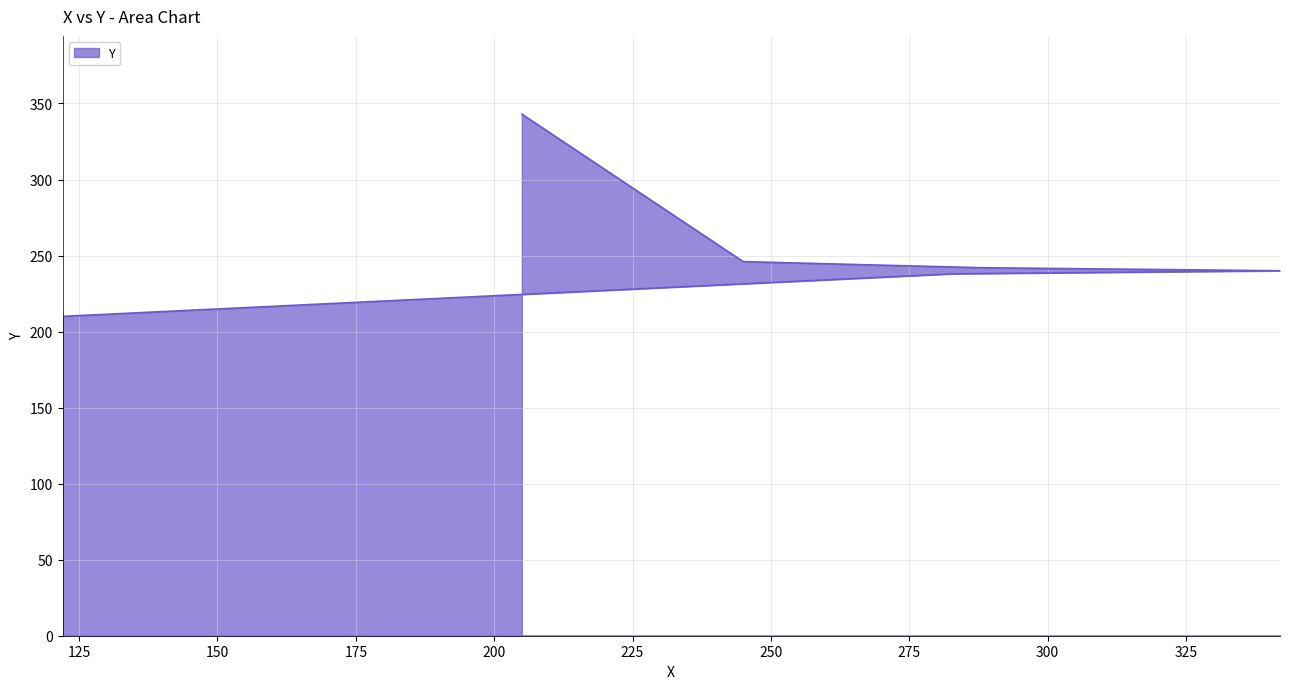

Is it true that the value at 122 is 45?

False